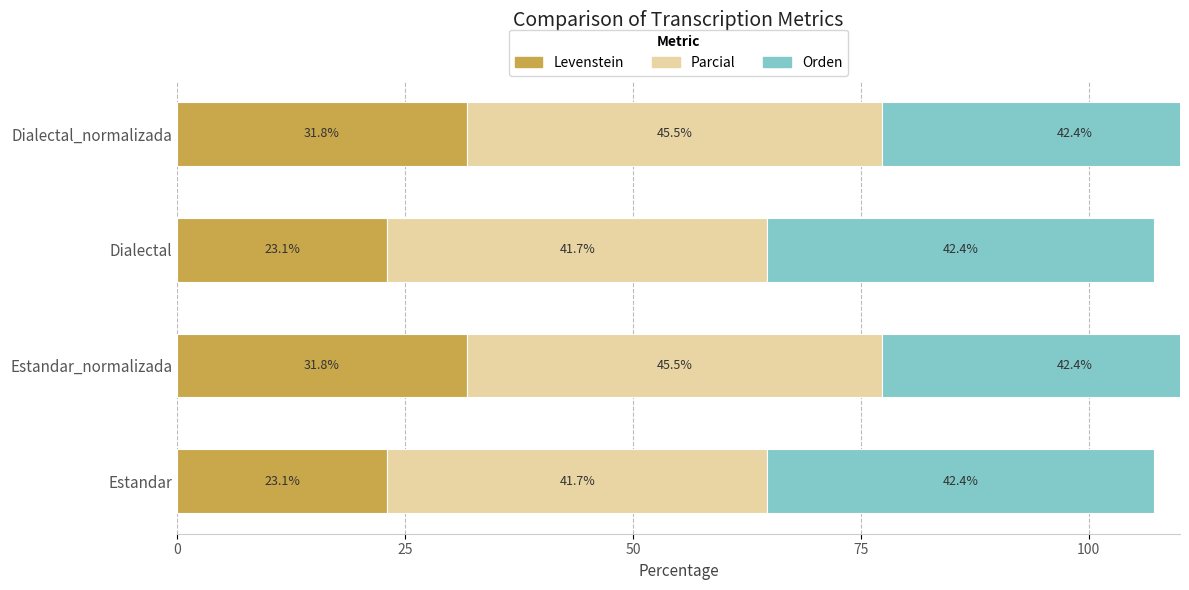

Count the Parcial values in the range 41 to 45.

2